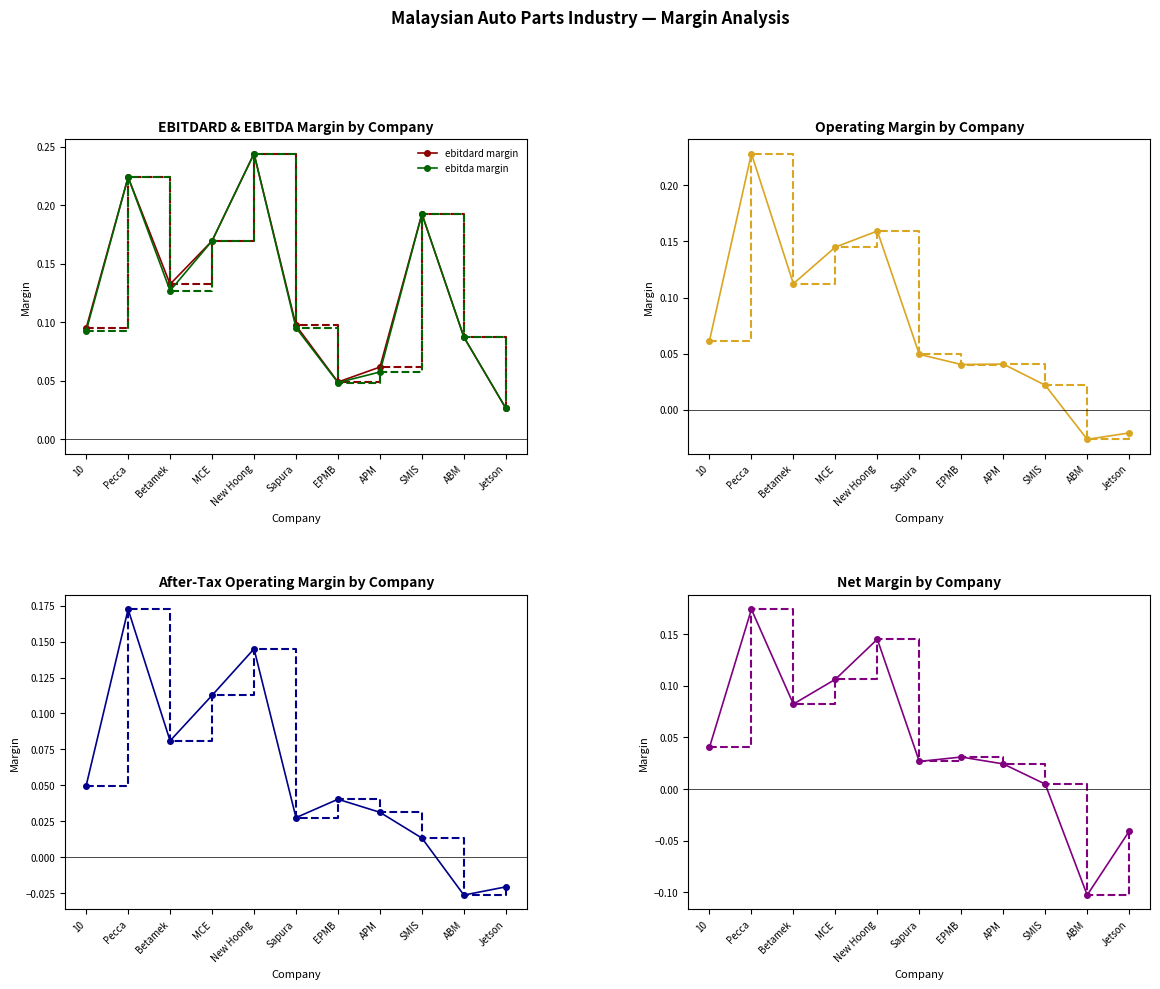

At how many categories does at least one series exceed 0?

11